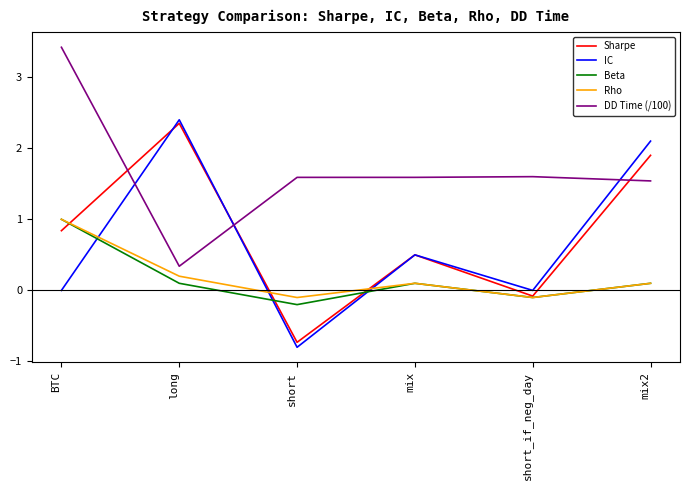

What position from the right is mix2?

1